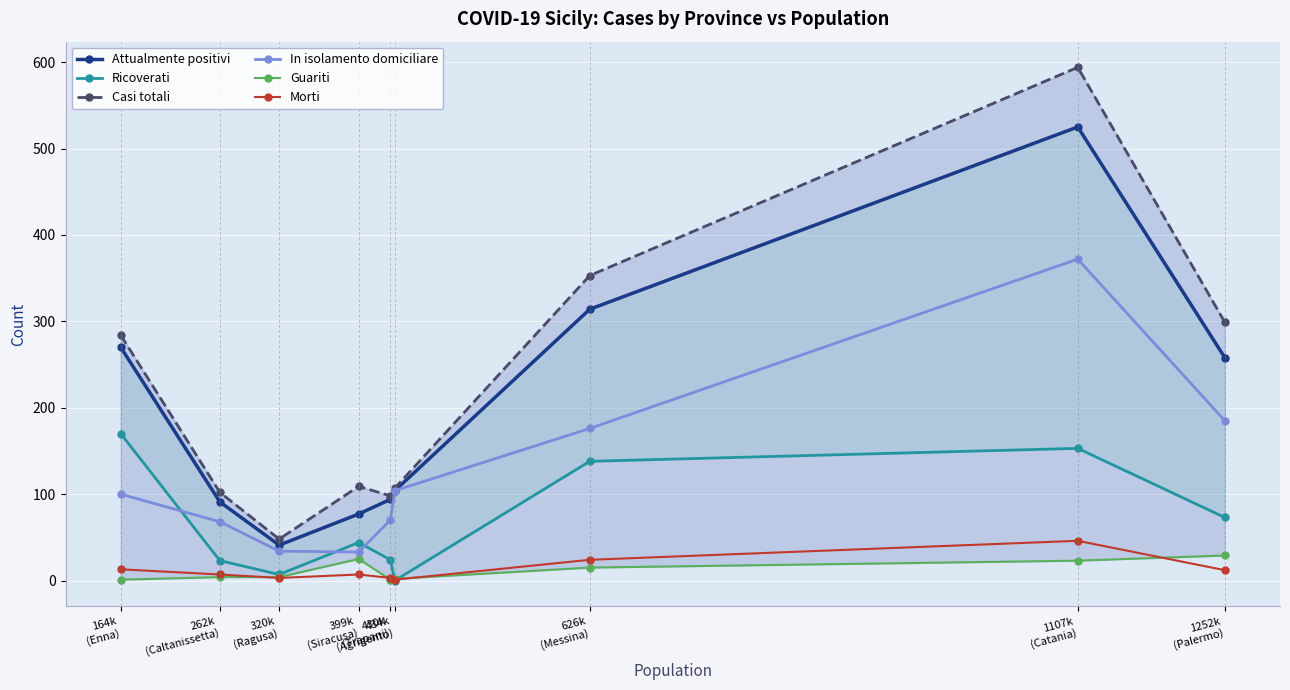

How many data points in Attualmente positivi are above 104?

4